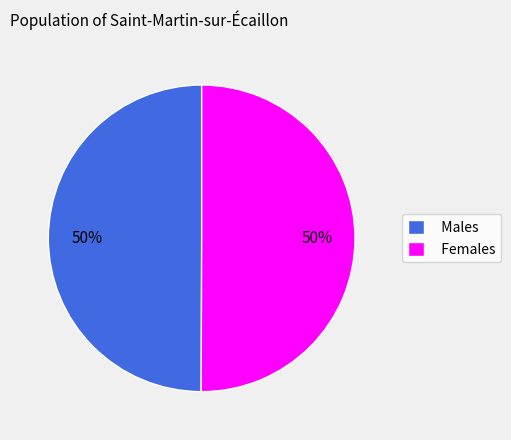

Approximately how many times larger is the value at Males compared to Females?

1.0